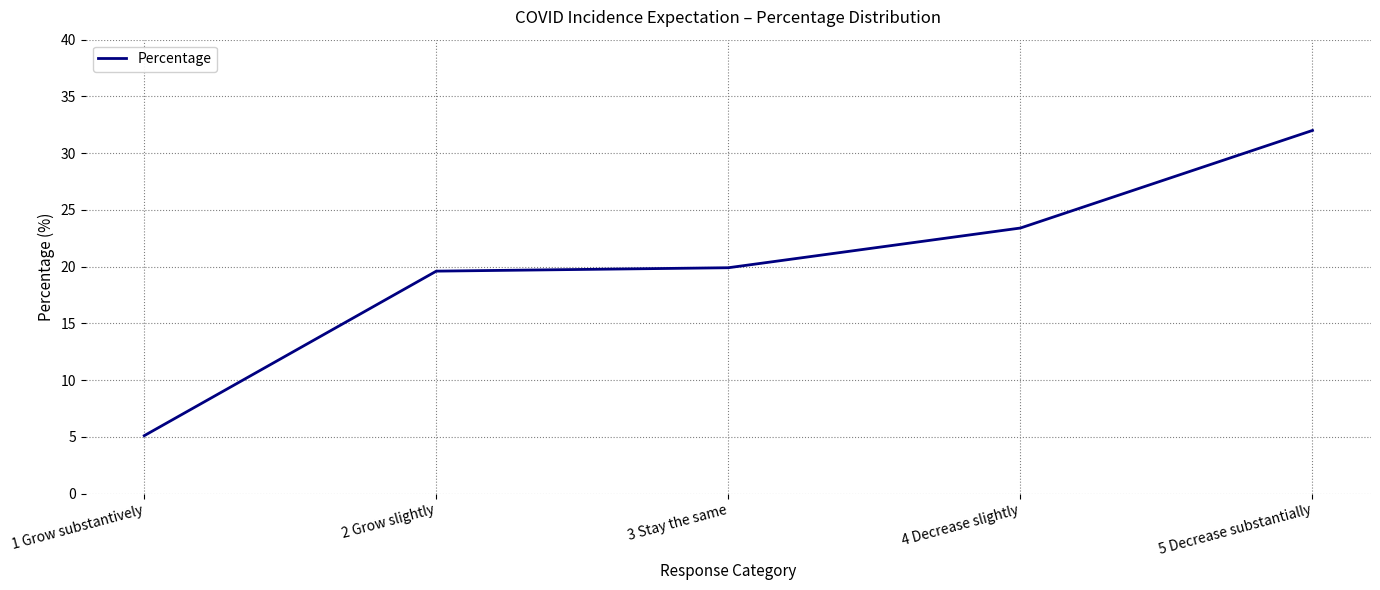

What is the sum of all values?

100.0